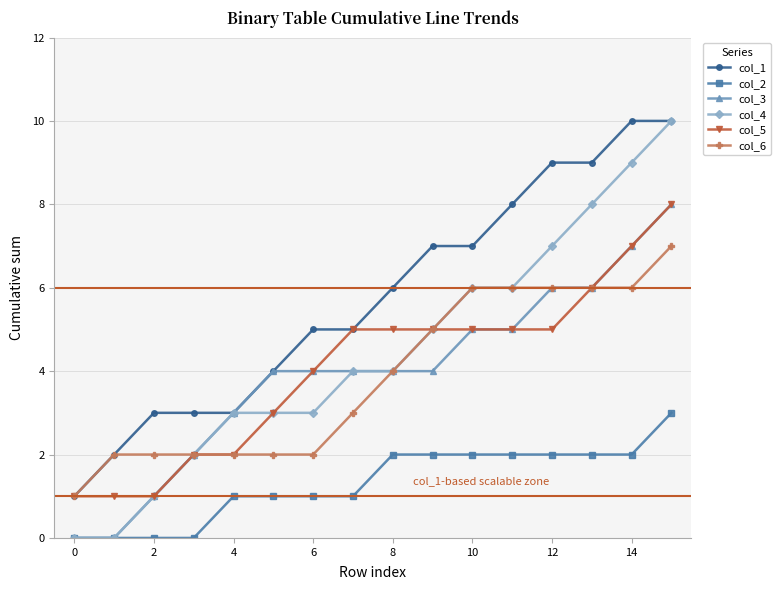

True or false: col_2 and col_1 intersect in this chart.

False